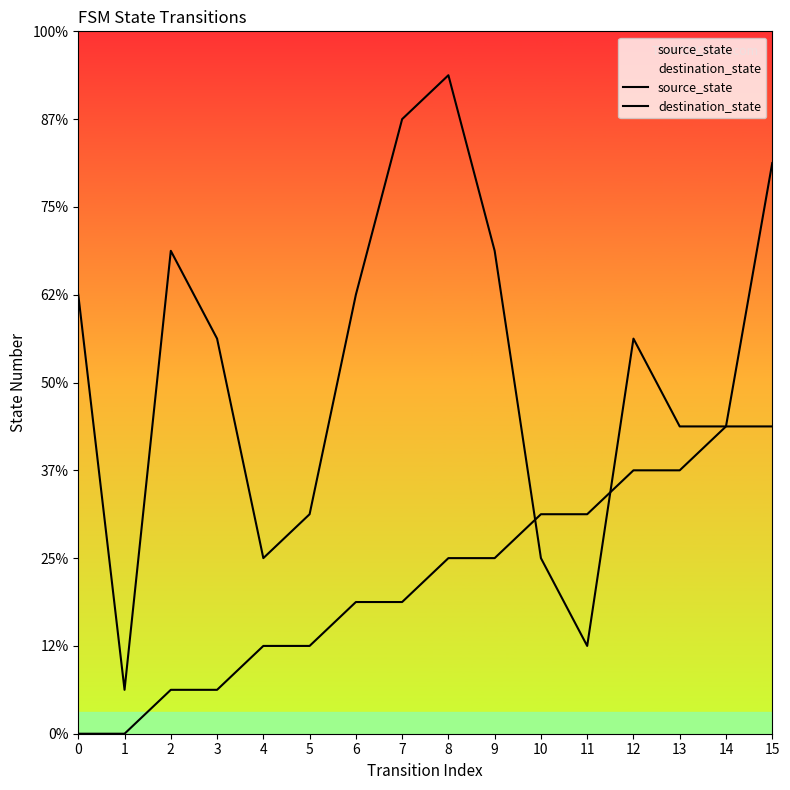

Does the chart display data point markers on the line(s)?

No